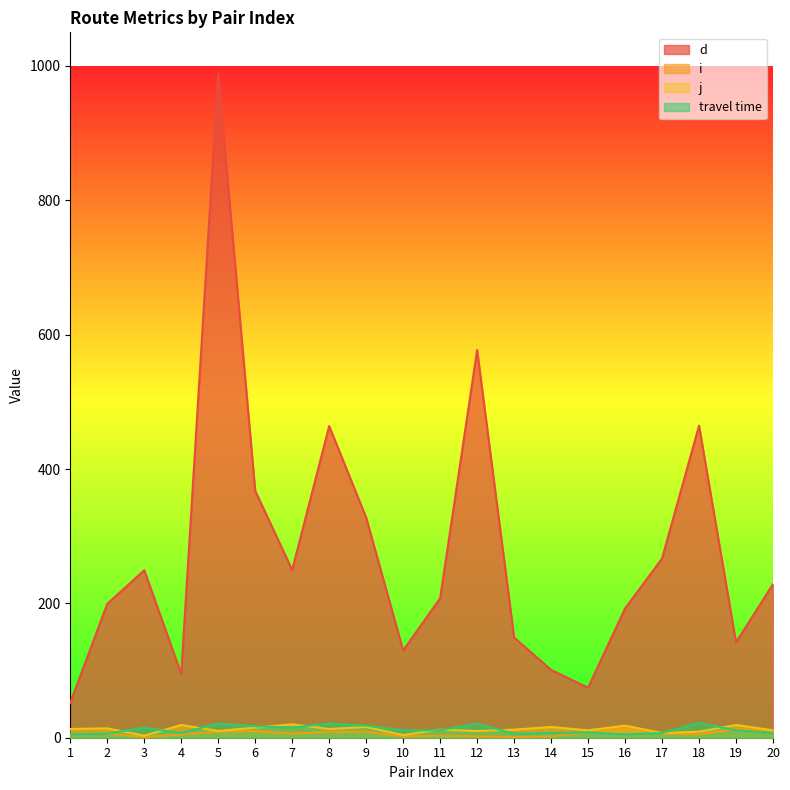

Which series has the largest total across all categories?

d